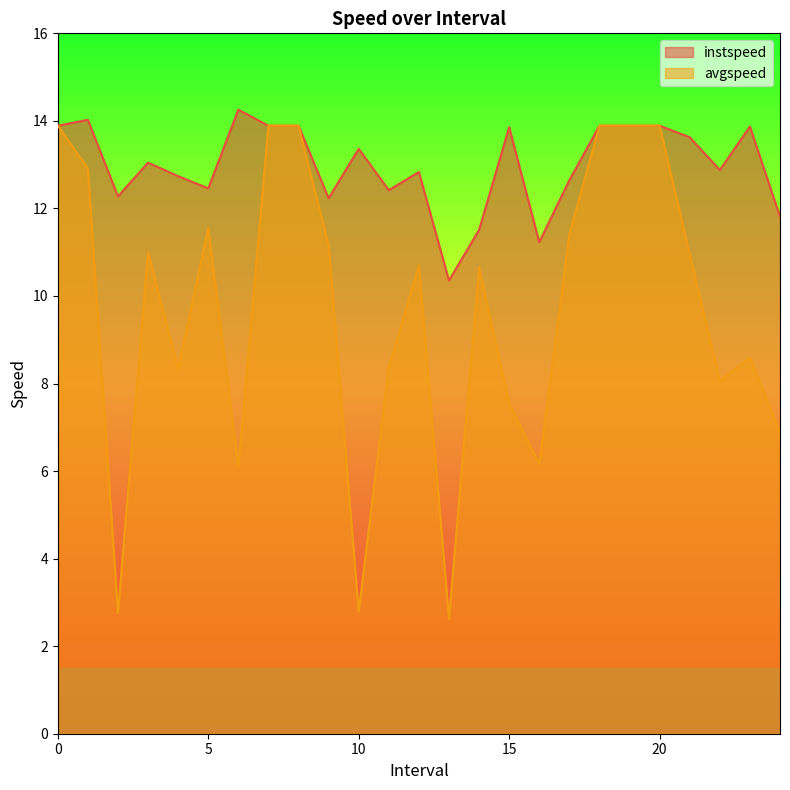

Rank the series at 9.0 from highest to lowest value.

instspeed, avgspeed